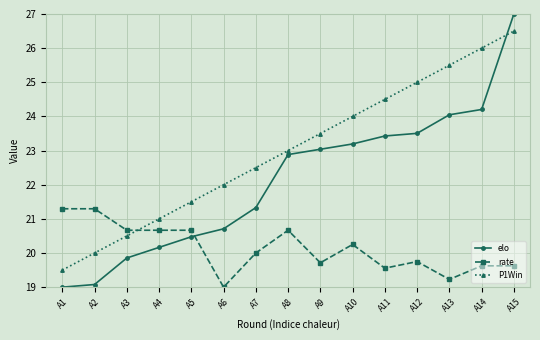

List the series in order of their overall mean, highest first.

P1Win, elo, rate